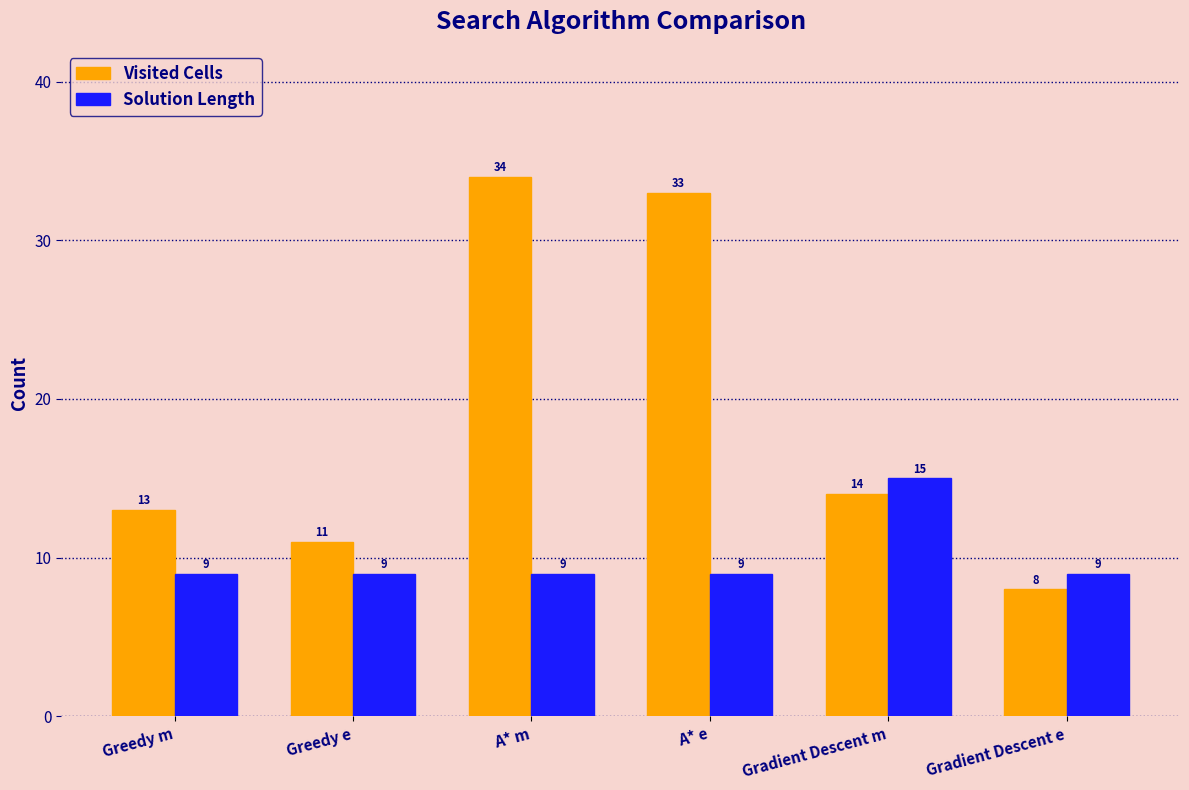

What is the sum of the Visited Cells values at Greedy e and A* m?

45